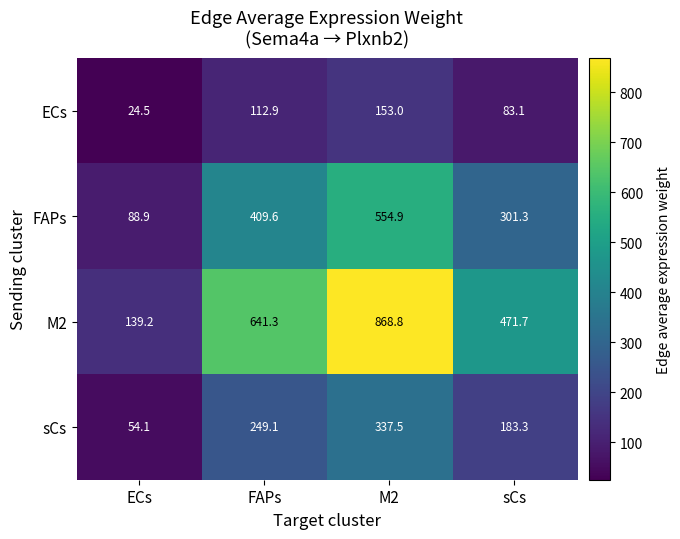

What is the highest value of the FAPs series?

554.9